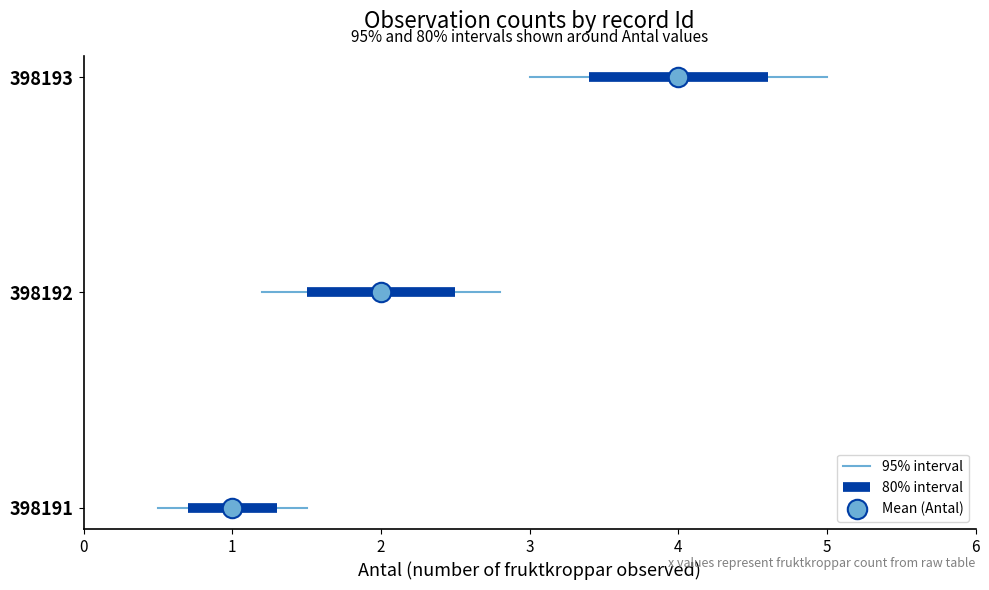

What is the greatest value displayed?

4